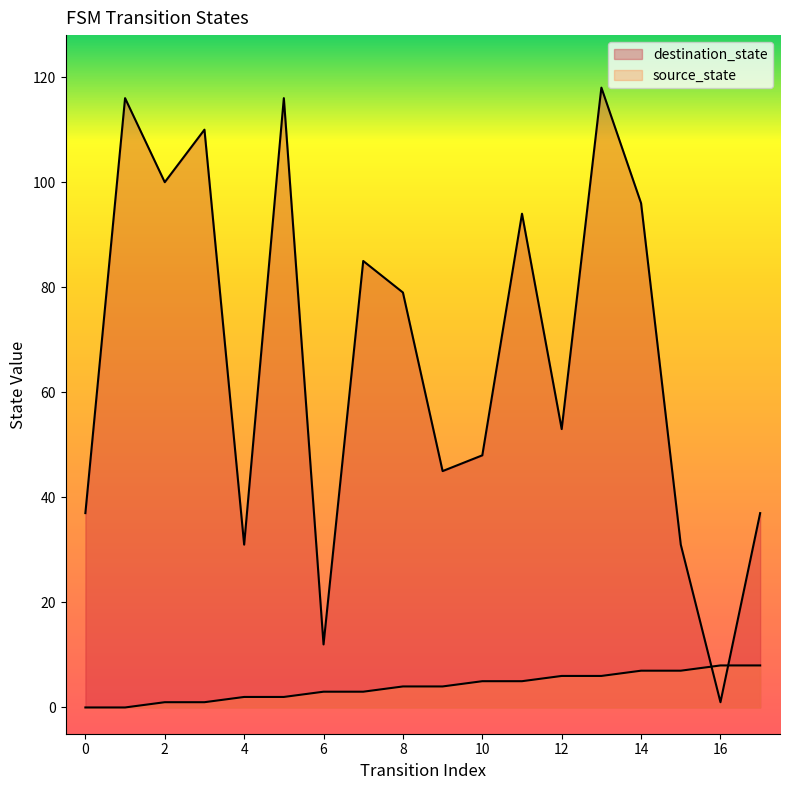

What are all the series names shown in the legend?

destination_state, source_state